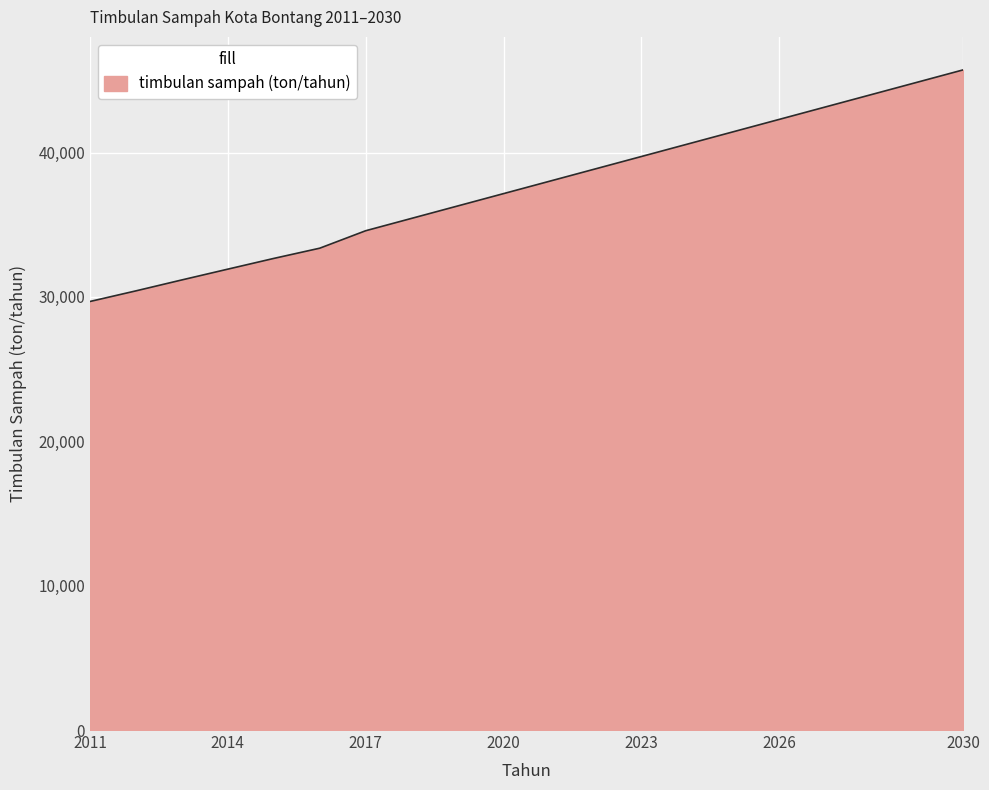

What is the average value?

37569.3